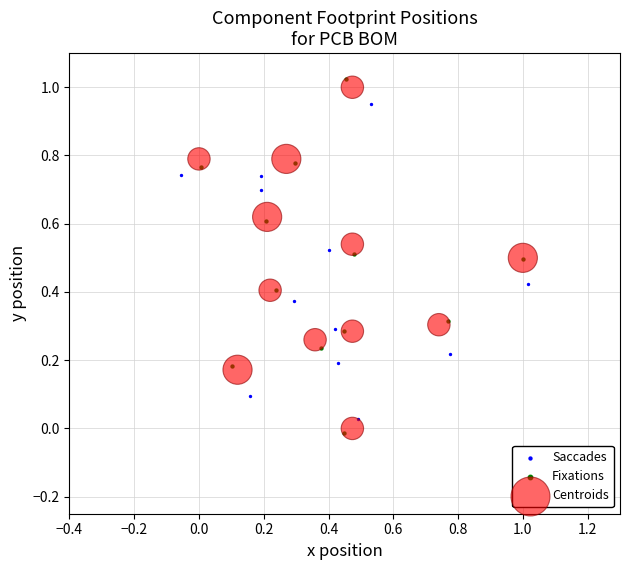

Which series has the widest spread of Y values?

Fixations